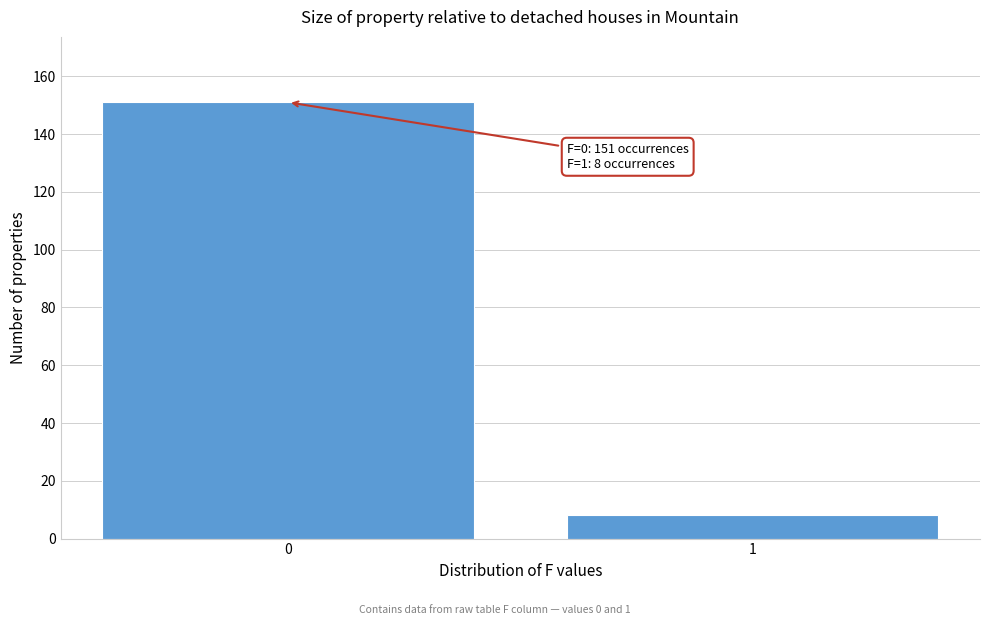

Reading left to right, what are all the values shown in this chart?

0=151	1=8